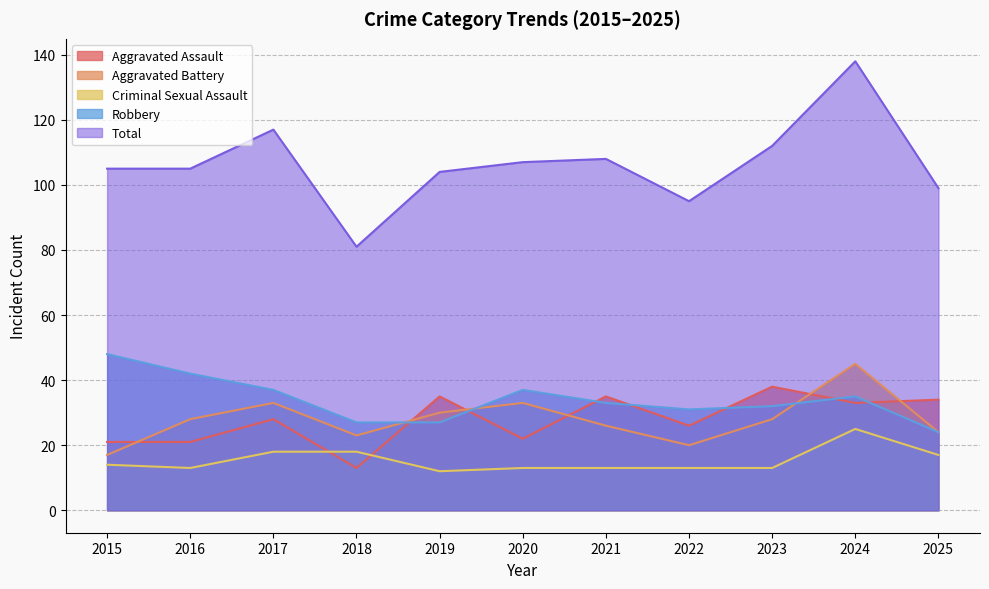

How many interior local peaks does the Aggravated Assault series have?

4